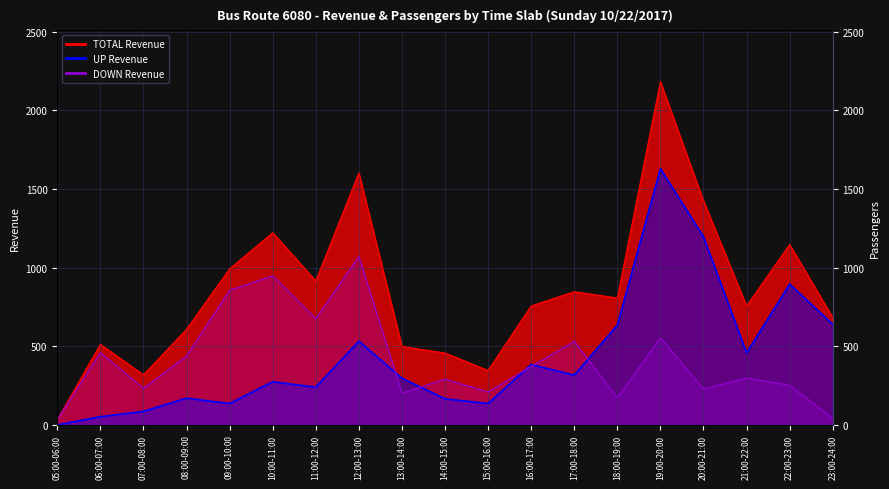

At how many categories does at least one series exceed 1533?

2